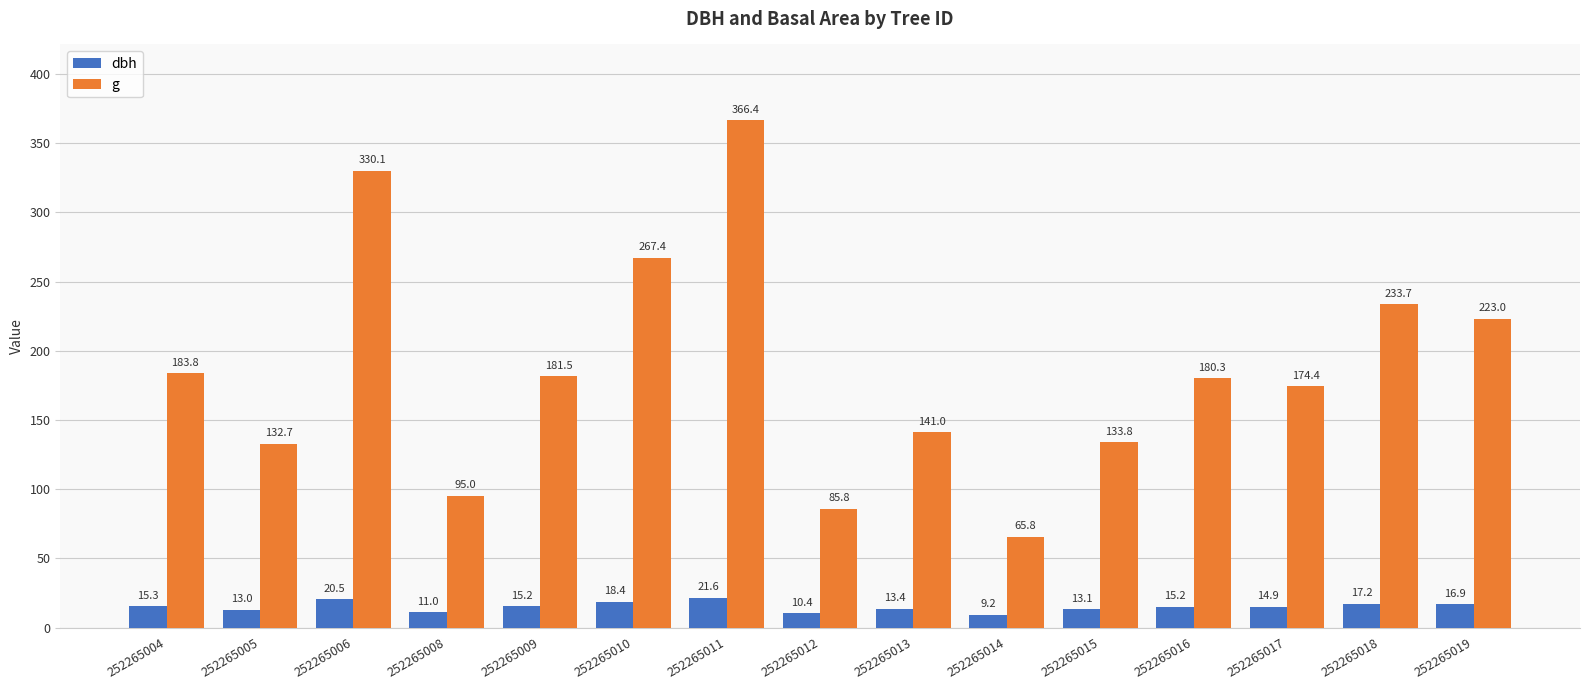

What is the greatest value displayed?

366.4